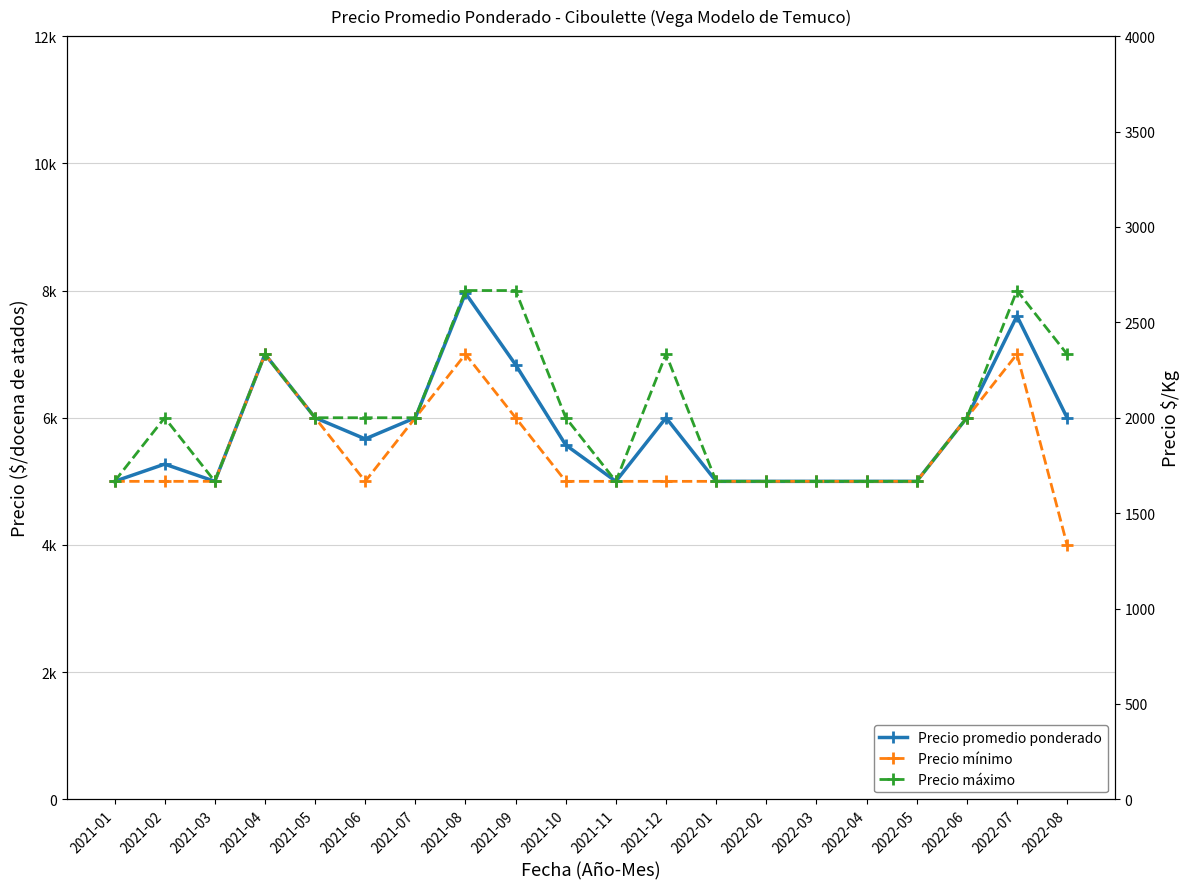

Is the value of Precio promedio ponderado at 2021-07 greater than the value of Precio máximo at 2021-03?

Yes